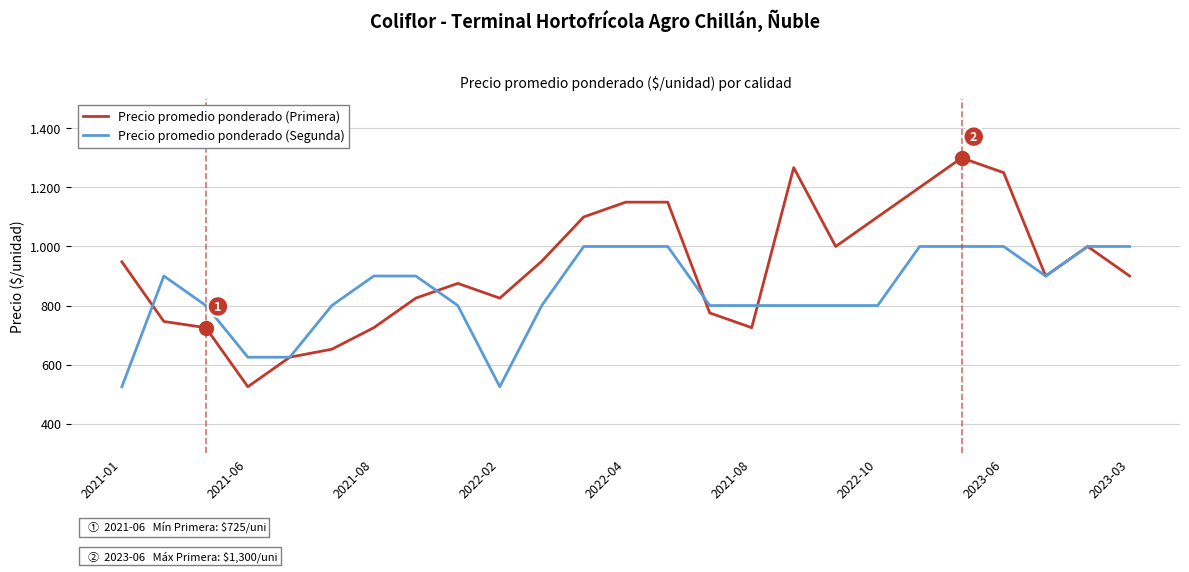

Does the chart have visible grid lines?

Yes